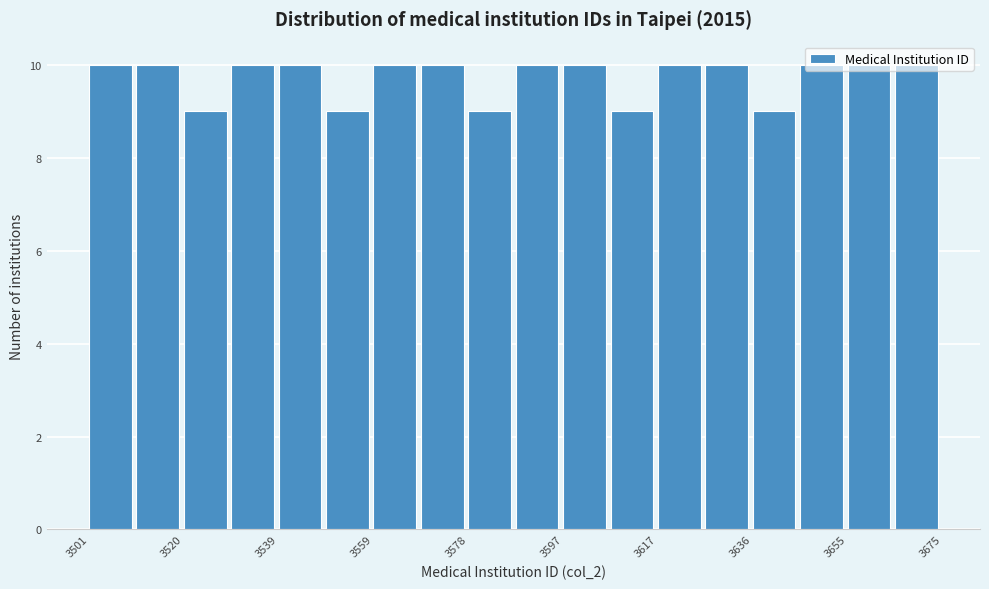

Reading left to right, list every bar in this chart as the range it spans on the x-axis followed by its height. Neither the bar edges nor the heights are printed on the chart, so give them approximately, as read against the axes.

3502 to 3510: 10
3510 to 3520: 10
3520 to 3530: 9
3530 to 3540: 10
3540 to 3550: 10
3550 to 3560: 9
3560 to 3568: 10
3568 to 3578: 10
3578 to 3588: 9
3588 to 3598: 10
3598 to 3608: 10
3608 to 3618: 9
3618 to 3626: 10
3626 to 3636: 10
3636 to 3646: 9
3646 to 3656: 10
3656 to 3666: 10
3666 to 3676: 10